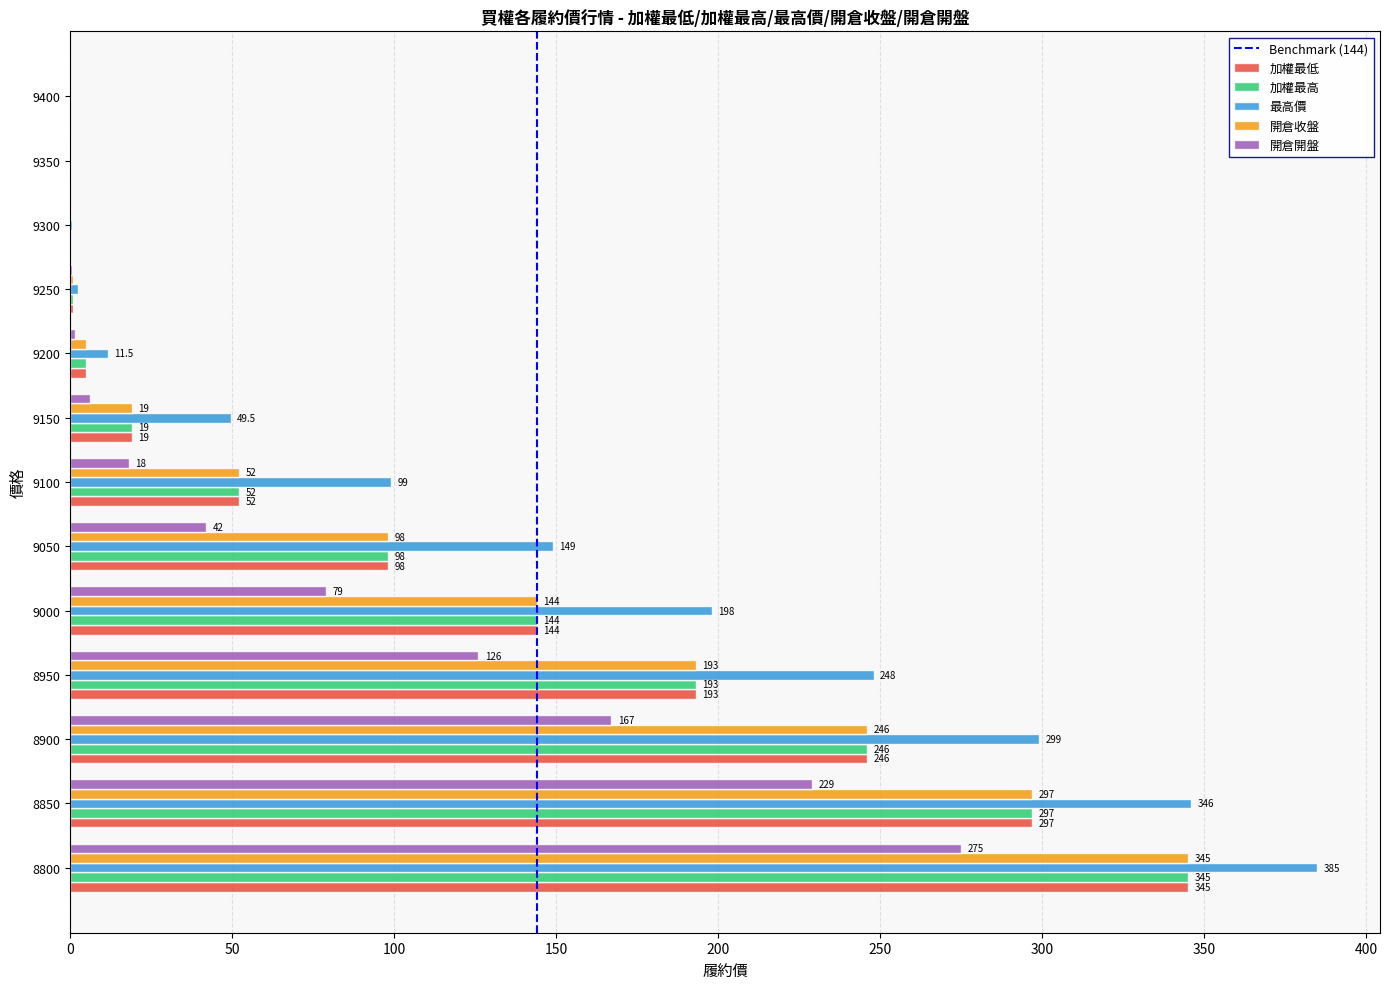

What is the average value of the 開倉開盤 series?

72.6